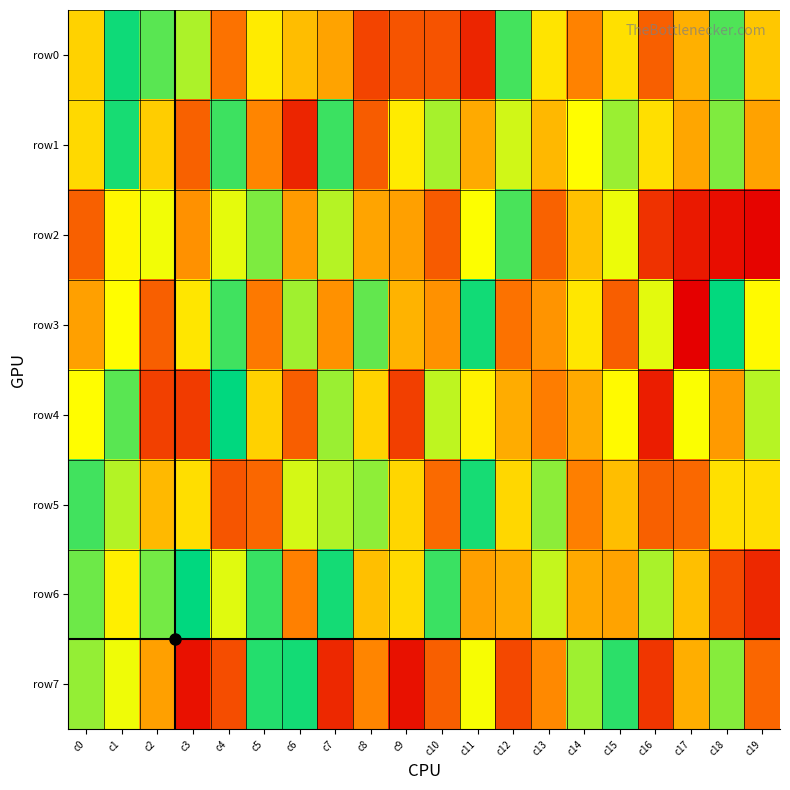

How many series are shown in this chart?

8